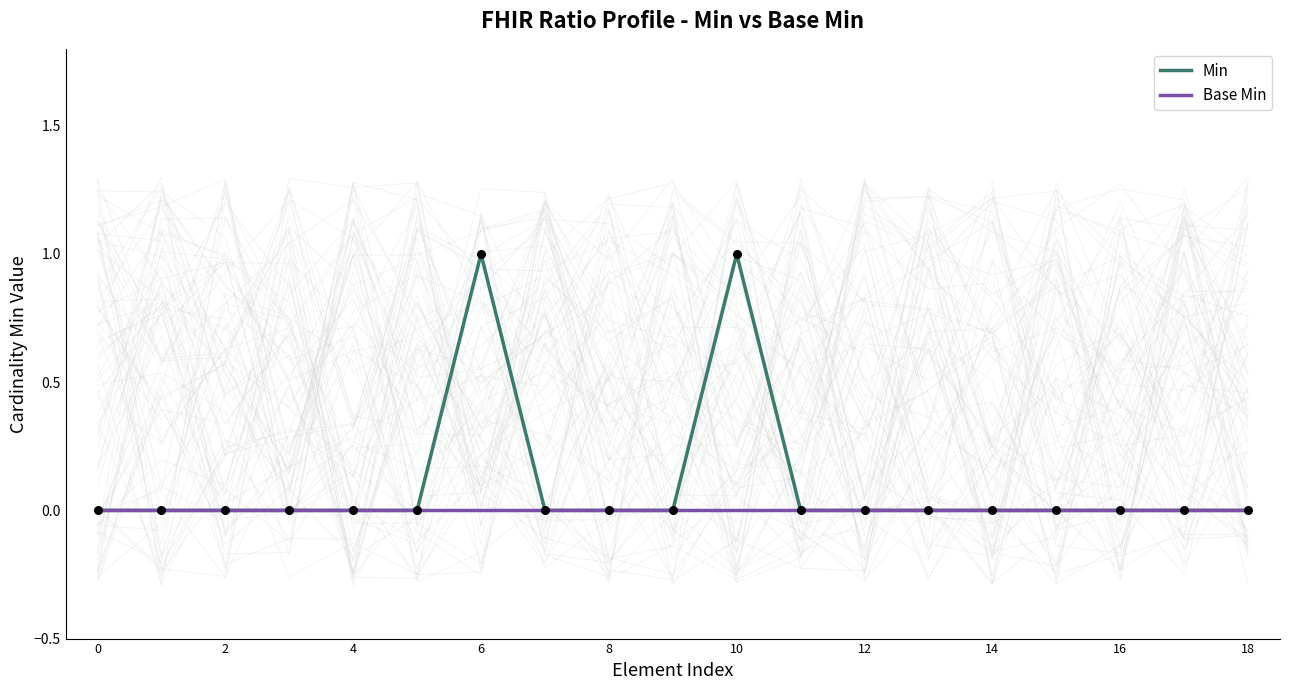

What are all the series names shown in the legend?

Min, Base Min